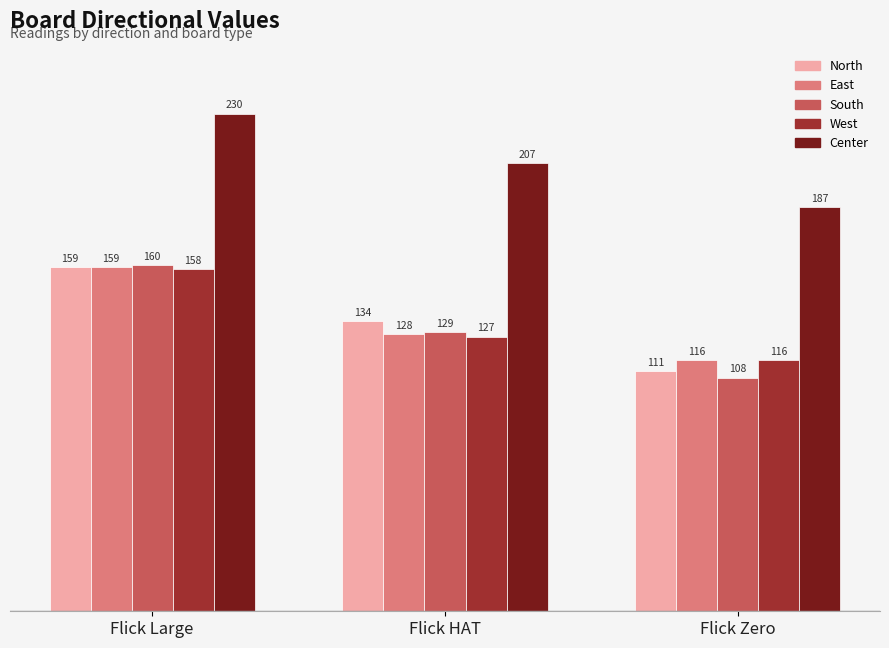

How many bars are there in total?

15